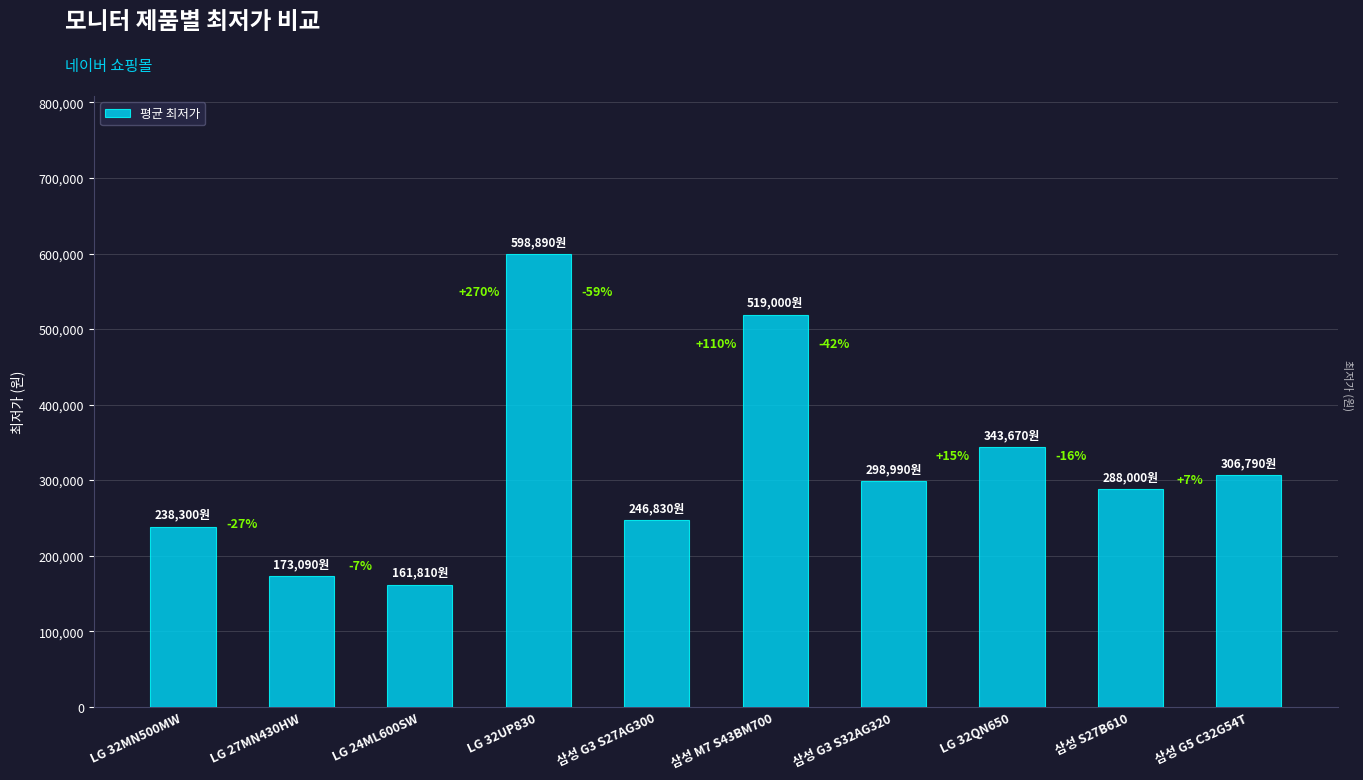

Are the bars horizontal?

No